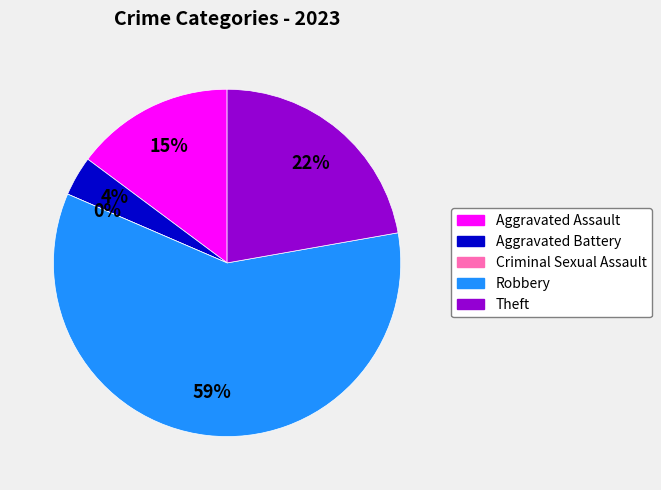

To the nearest percent, what is the difference between the largest and smallest slice percentages?

59%